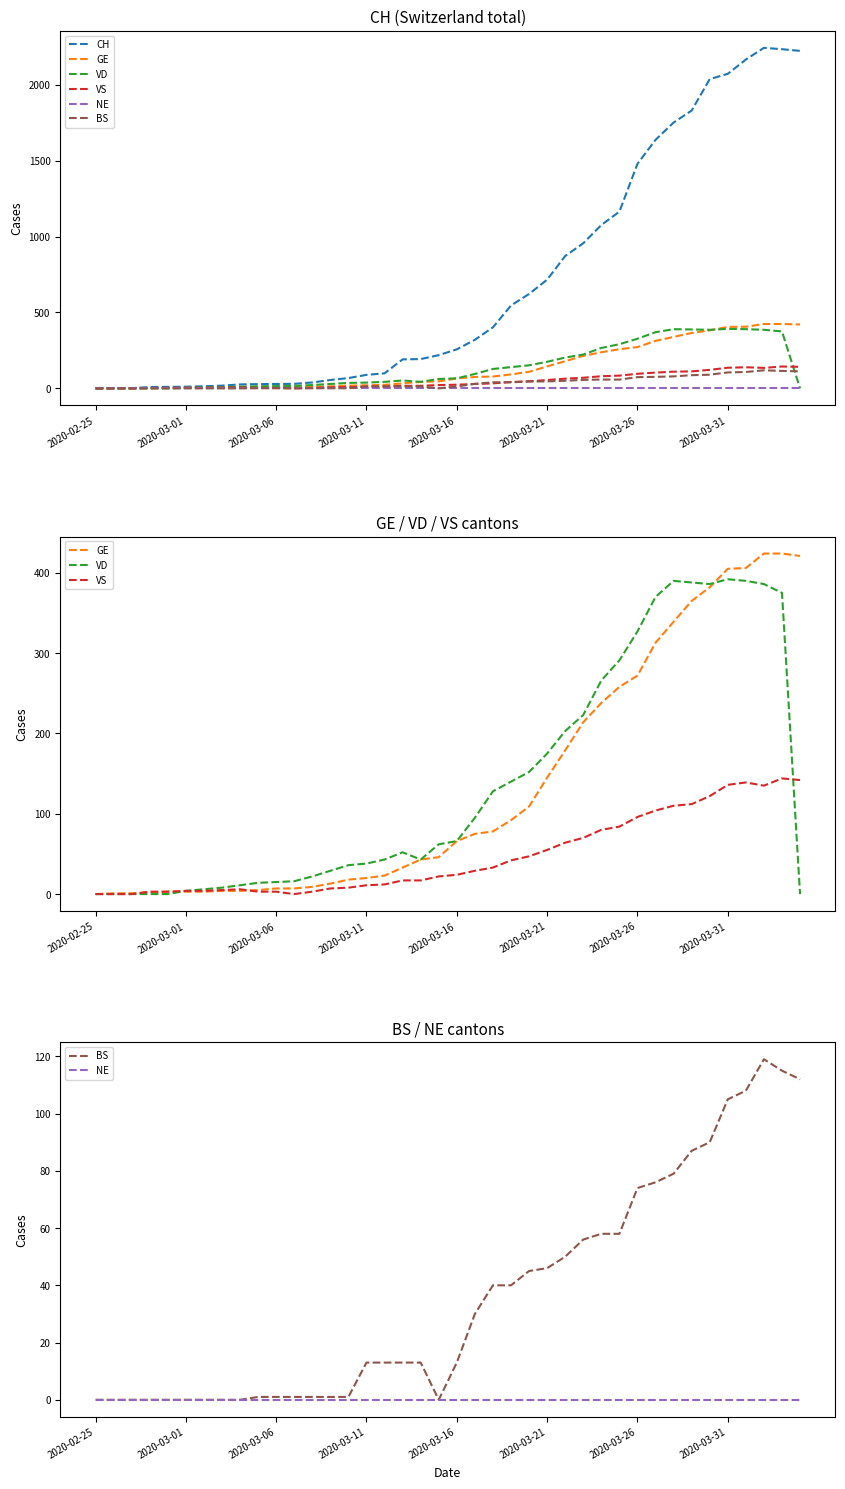

The VD series shows 8 at 11. True or false?

False